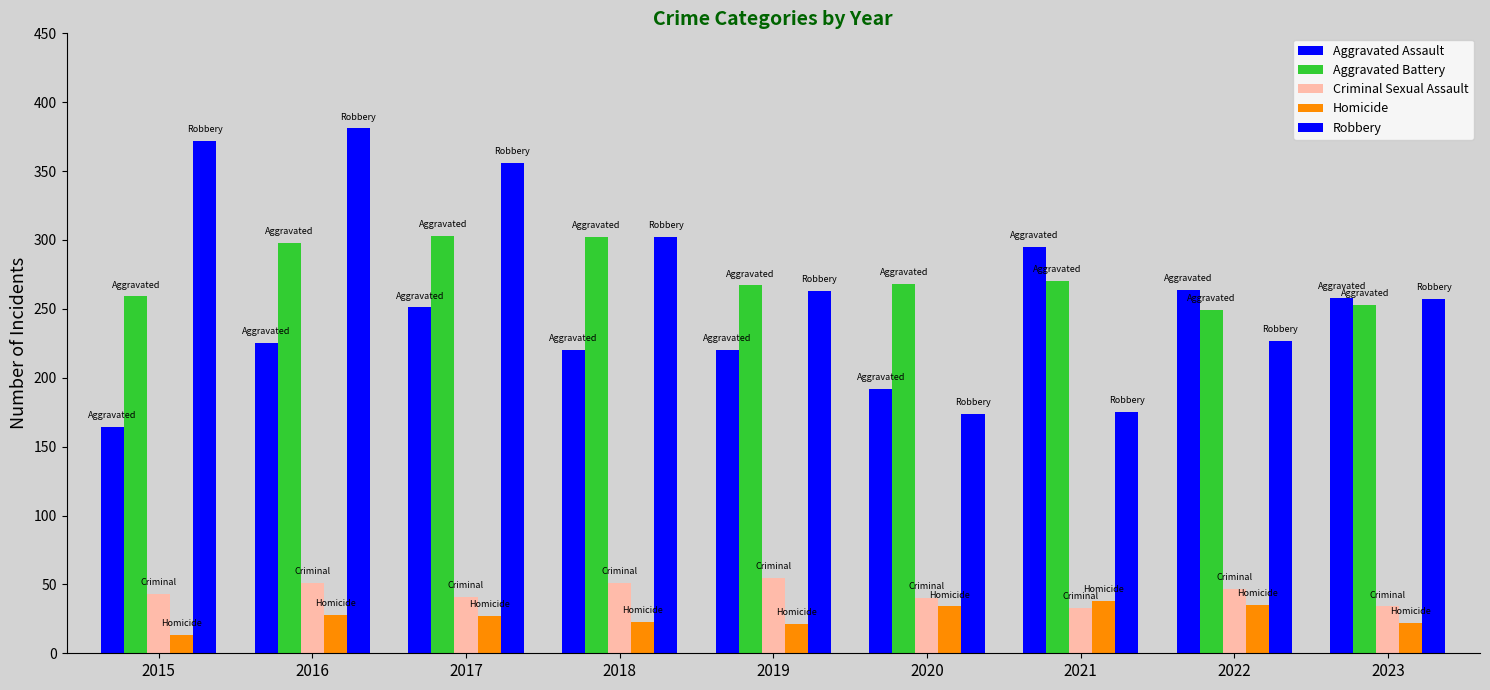

Is it true that Criminal Sexual Assault equals 61 at 2017?

False